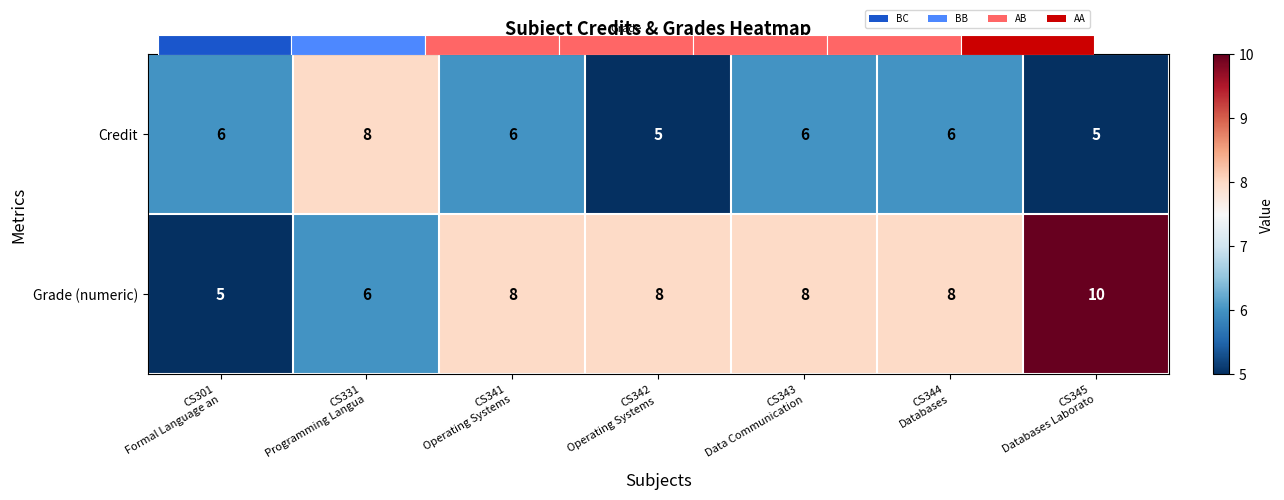

Which series has the largest range (max minus min)?

Grade (numeric)